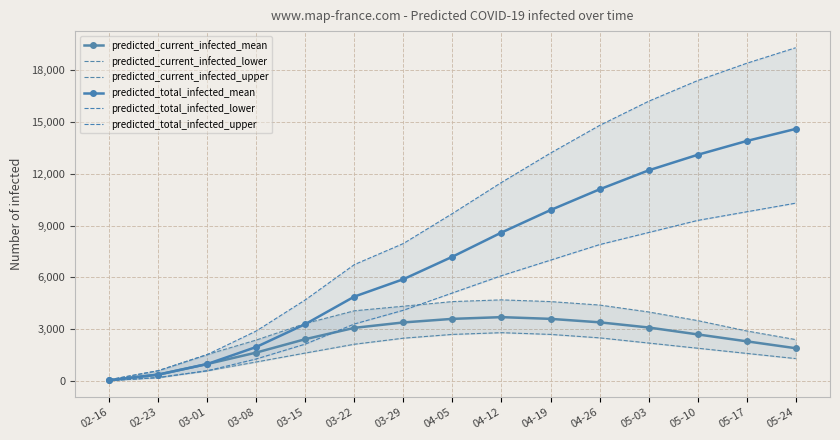

Which label corresponds to the largest value in the chart?

05-24